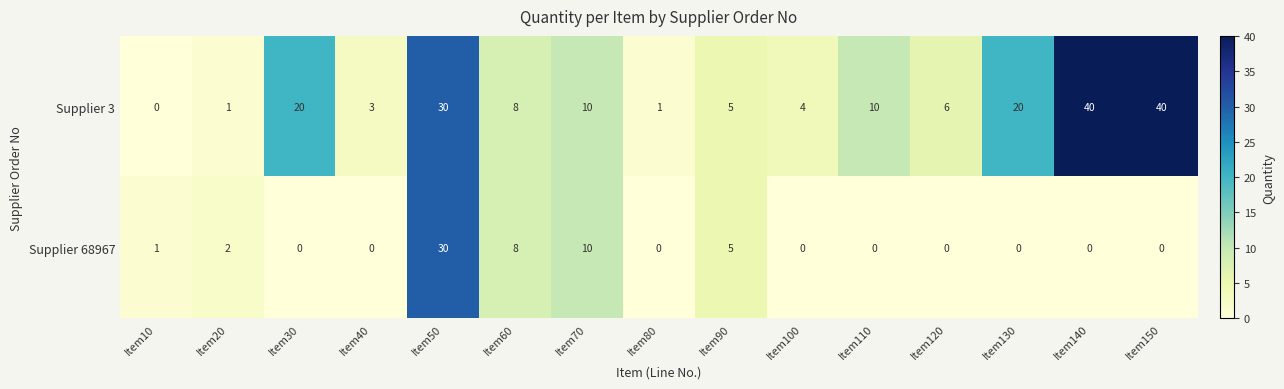

Is it true that Supplier 3 equals 10 at Item70?

True